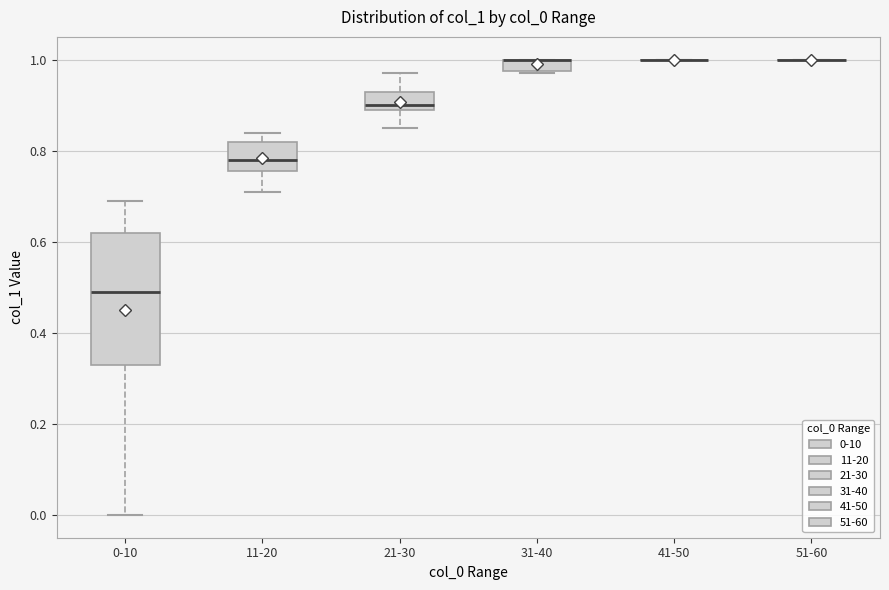

Where does the lower whisker of the box for 0-10 end on the y-axis? The values are not printed on the chart, so give them approximately, as read against the axis.

0.00